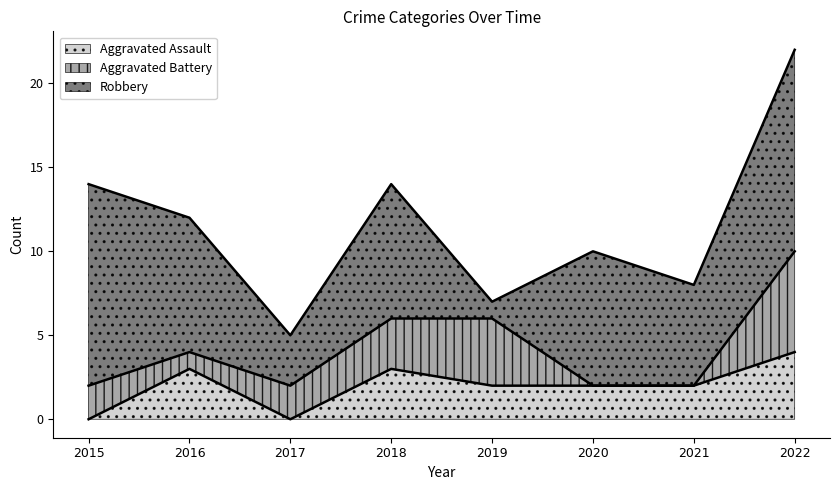

At how many categories does at least one series exceed 4?

6